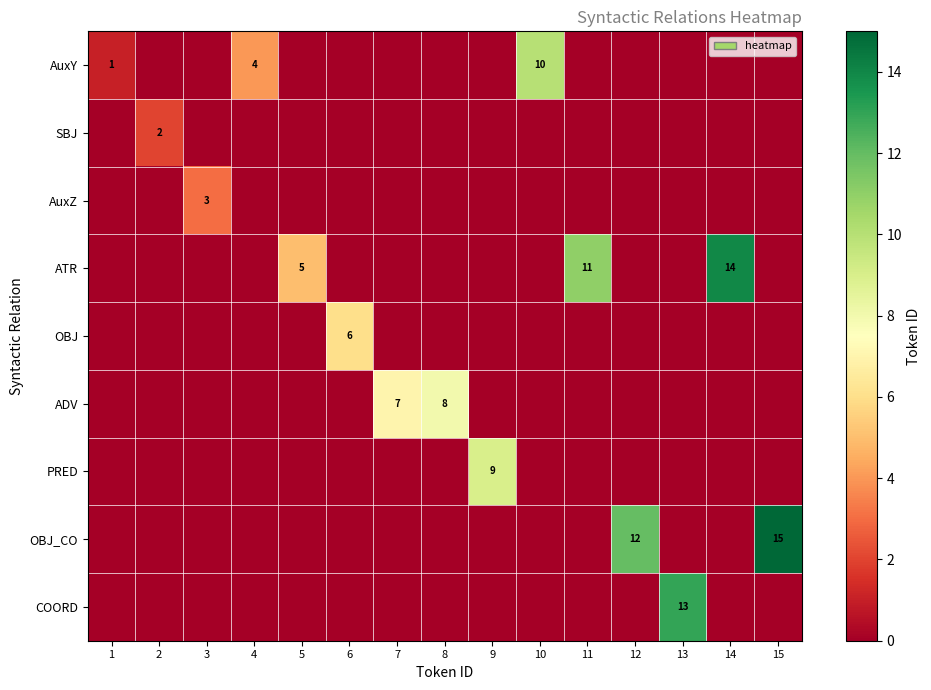

Rank the categories by ATR value from lowest to highest.

1, 2, 3, 4, 6, 7, 8, 9, 10, 12, 13, 15, 5, 11, 14